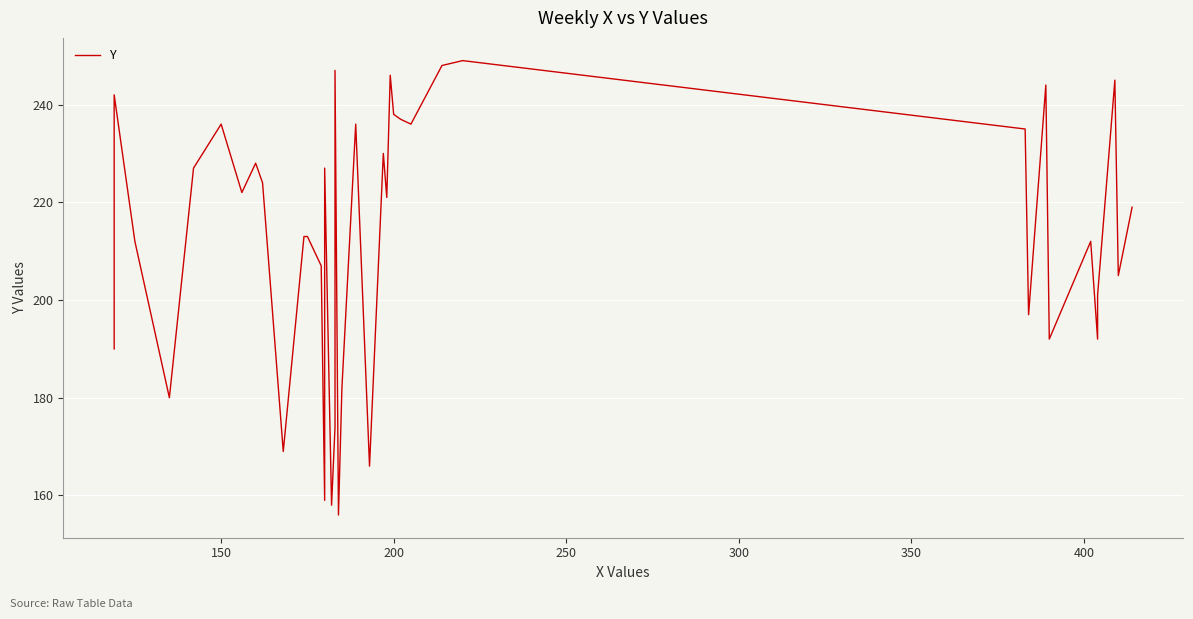

Does the chart display data point markers on the line(s)?

No